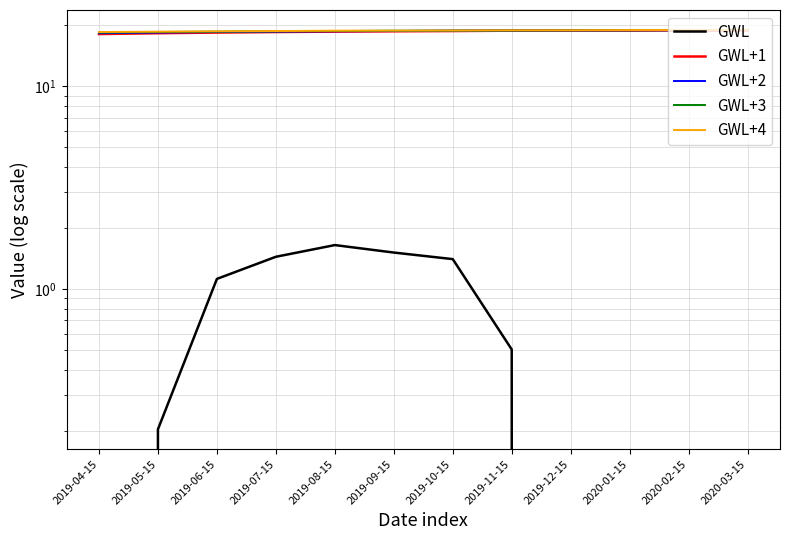

Reading left to right, extract all data points from this chart.

GWL: 2019-04-15=-1.2	2019-05-15=0.2	2019-06-15=1.1	2019-07-15=1.4	2019-08-15=1.6	2019-09-15=1.5	2019-10-15=1.4	2019-11-15=0.5	2019-12-15=-0.8	2020-01-15=-1.3	2020-02-15=-0.8	2020-03-15=-0.2
GWL+1: 2019-04-15=18.1	2019-05-15=18.3	2019-06-15=18.4	2019-07-15=18.5	2019-08-15=18.6	2019-09-15=18.7	2019-10-15=18.8	2019-11-15=18.8	2019-12-15=18.8	2020-01-15=18.9	2020-02-15=18.9	2020-03-15=18.9
GWL+2: 2019-04-15=18.3	2019-05-15=18.4	2019-06-15=18.5	2019-07-15=18.6	2019-08-15=18.7	2019-09-15=18.8	2019-10-15=18.8	2019-11-15=18.8	2019-12-15=18.9	2020-01-15=18.9	2020-02-15=18.9	2020-03-15=19.0
GWL+3: 2019-04-15=18.4	2019-05-15=18.5	2019-06-15=18.6	2019-07-15=18.7	2019-08-15=18.8	2019-09-15=18.8	2019-10-15=18.8	2019-11-15=18.9	2019-12-15=18.9	2020-01-15=18.9	2020-02-15=19.0	2020-03-15=19.0
GWL+4: 2019-04-15=18.5	2019-05-15=18.6	2019-06-15=18.7	2019-07-15=18.8	2019-08-15=18.8	2019-09-15=18.8	2019-10-15=18.9	2019-11-15=18.9	2019-12-15=18.9	2020-01-15=19.0	2020-02-15=19.0	2020-03-15=19.0